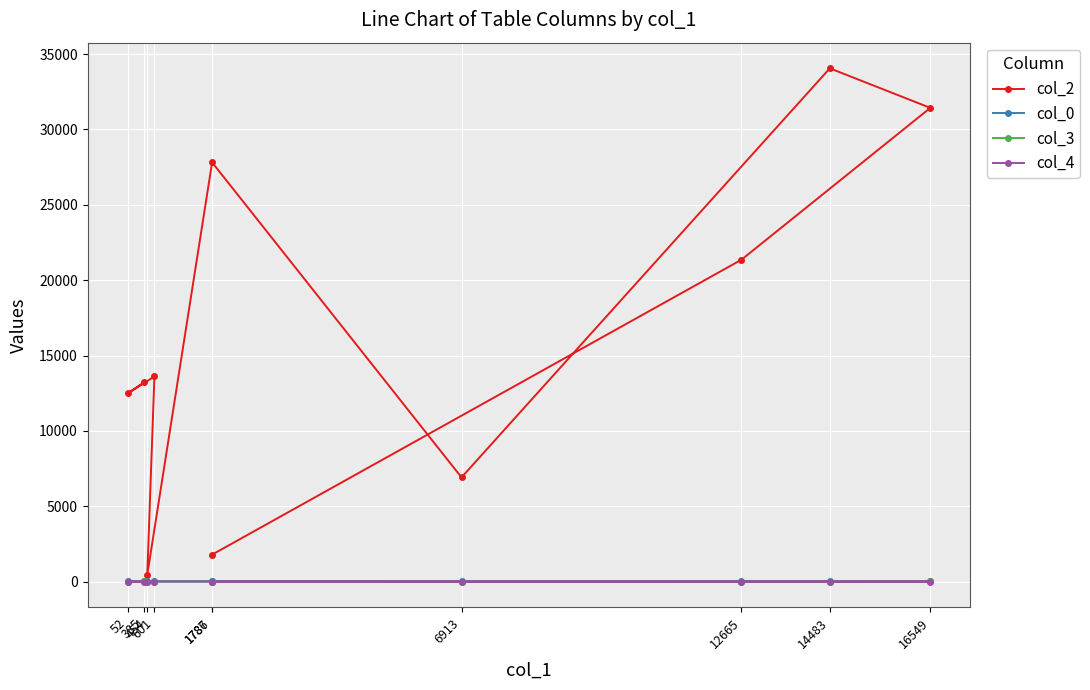

List the series in order of their peak value, lowest first.

col_4, col_3, col_0, col_2